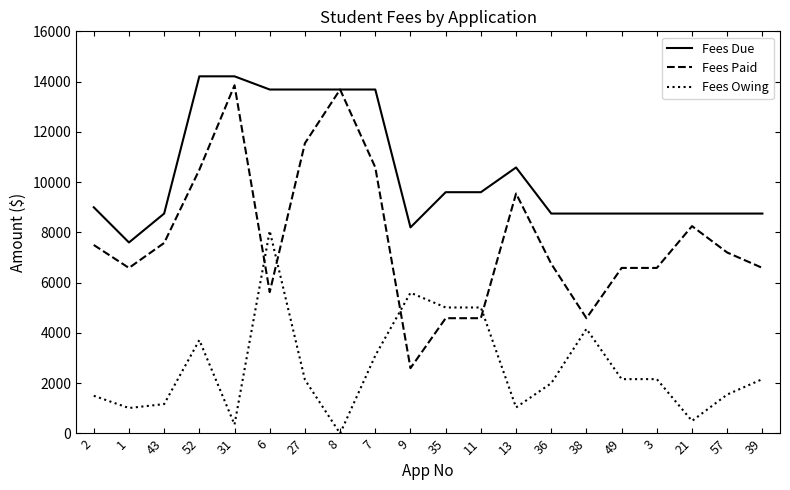

What is the lowest value of the Fees Due series?

7600